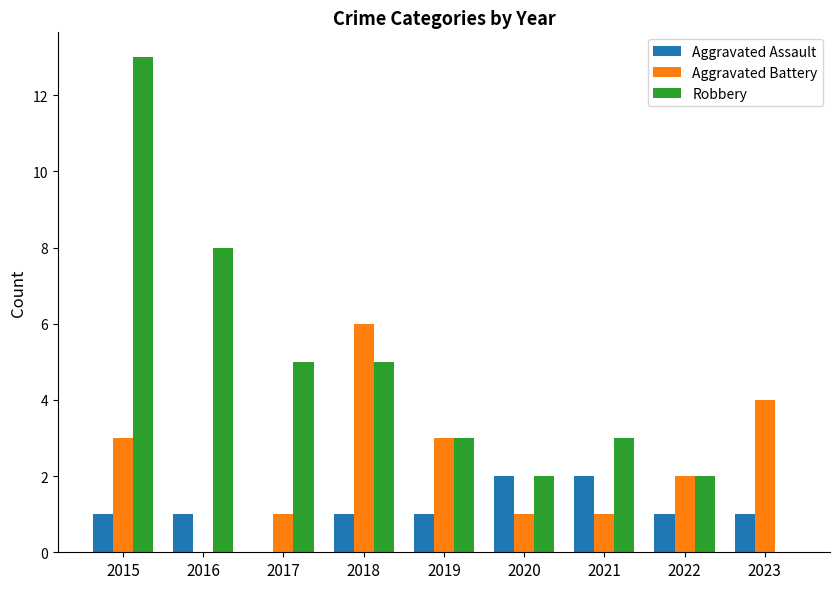

What is the sum of all Robbery values?

41